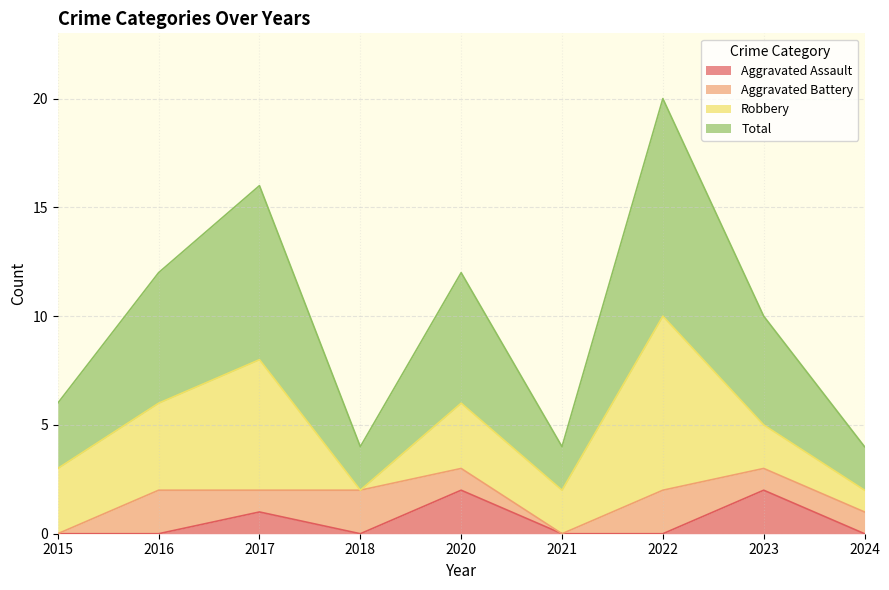

Which category has the highest value across all series?

2022